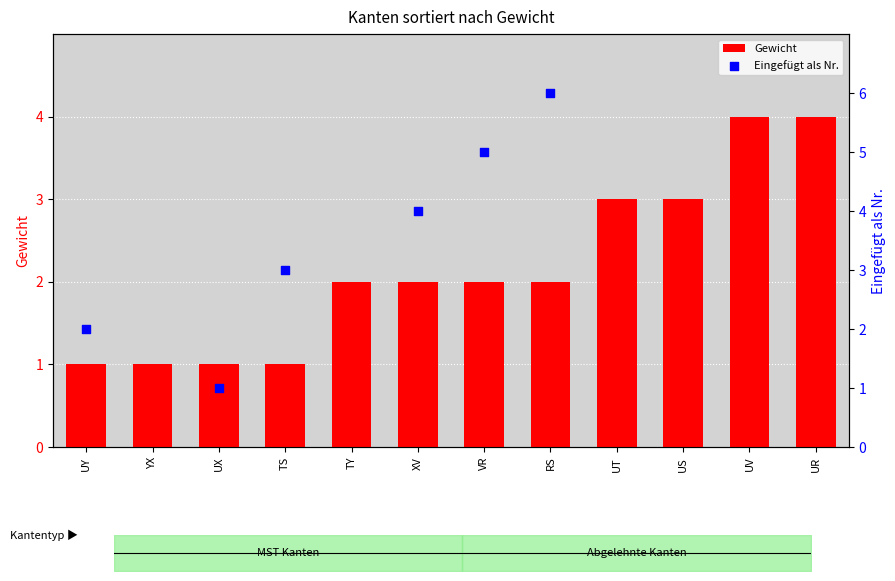

At how many categories does at least one series exceed 1?

10